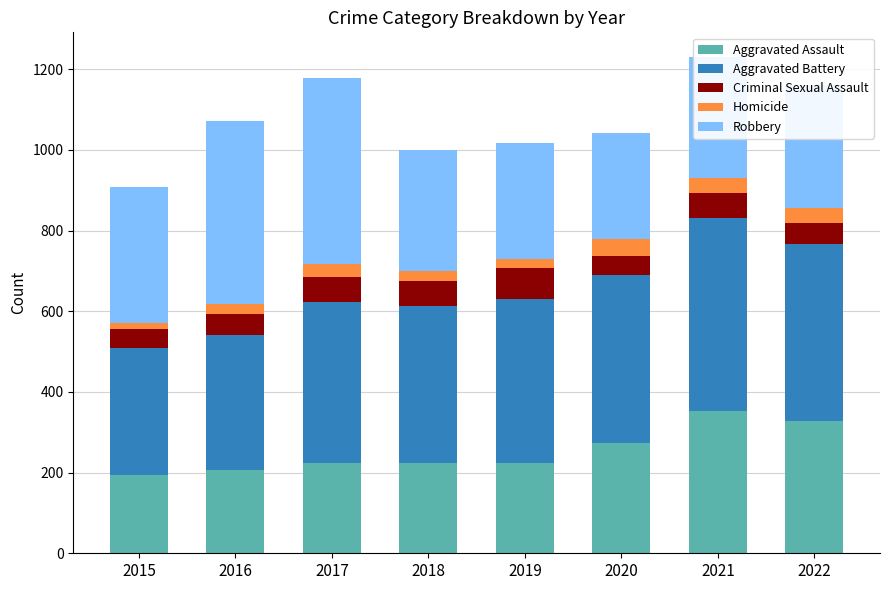

What is the total value across all series at 2022?

1160